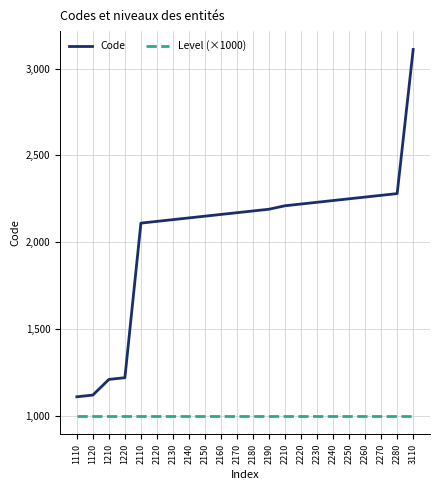

At how many categories does at least one series exceed 2535?

1